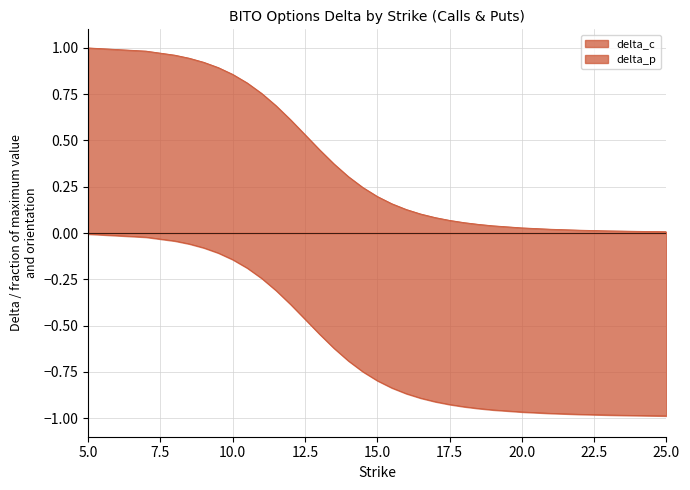

True or false: delta_c has more than 2 points higher than both neighbors.

False